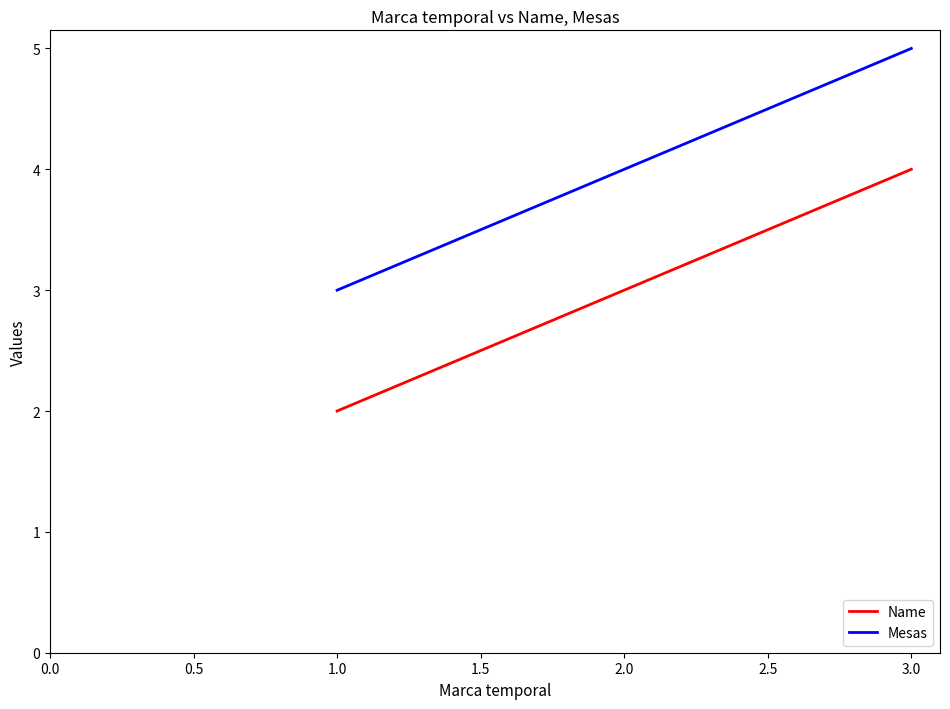

Does the chart display data point markers on the line(s)?

No